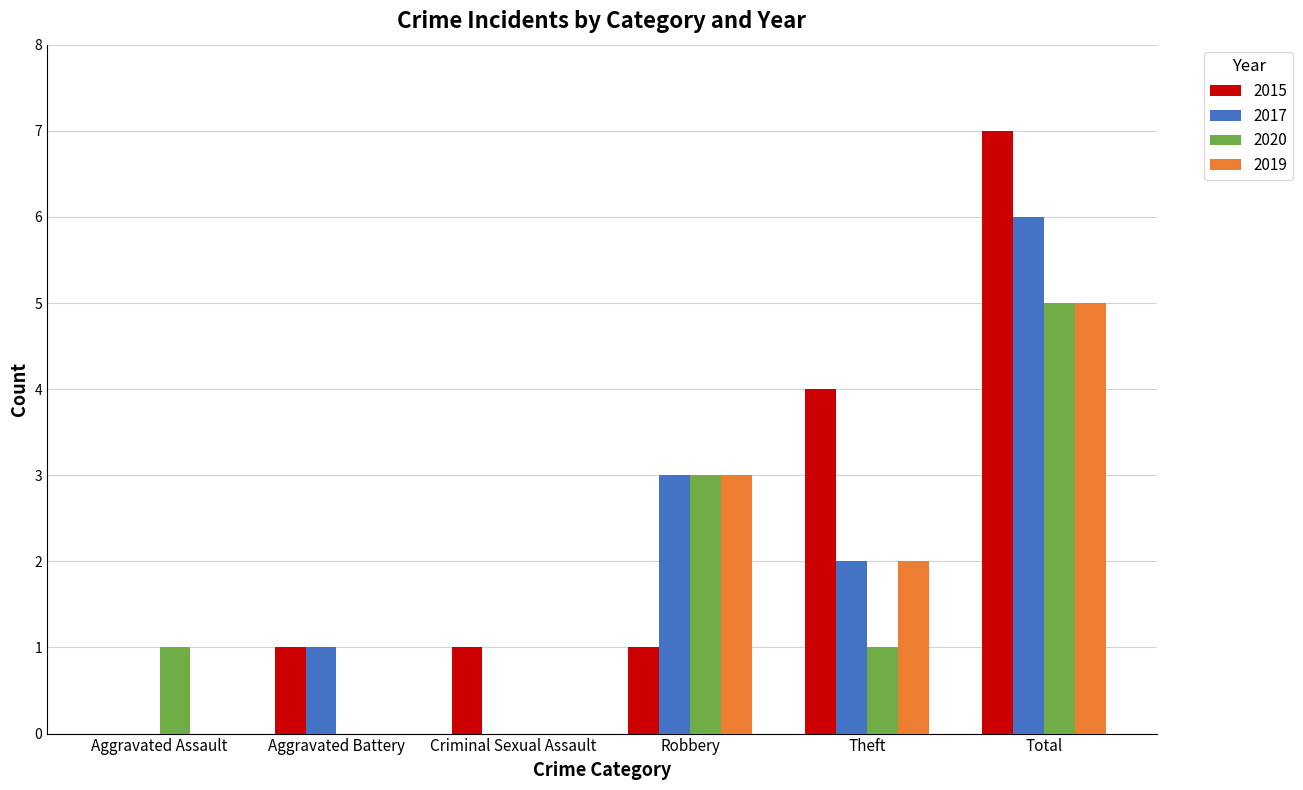

True or false: 2020 has a value of -3 at Aggravated Battery.

False